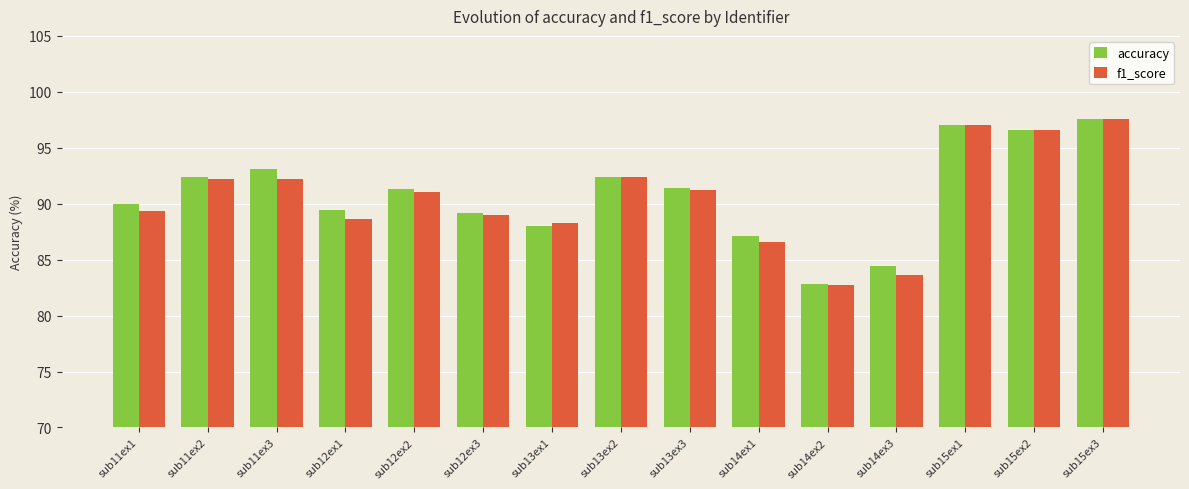

What position from the right is sub15ex1?

3